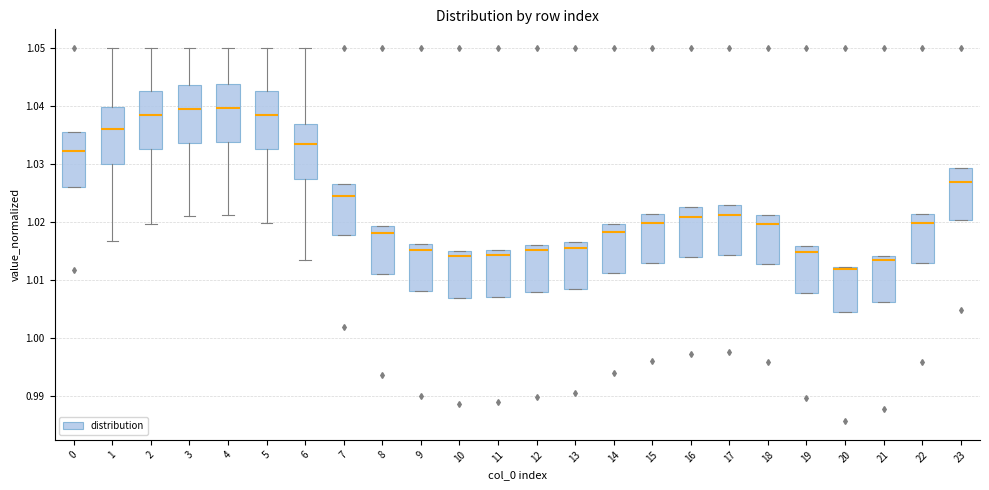

Reading left to right, read every box against the y-axis: the position of its median line, the range the box covers, and the ends of its whiskers. The values are not printed on the chart, so give them approximately, as read against the axis.

0: median 1.032, box 1.026 to 1.035, whiskers 1.026 to 1.035
1: median 1.036, box 1.030 to 1.040, whiskers 1.017 to 1.050
2: median 1.038, box 1.033 to 1.043, whiskers 1.020 to 1.050
3: median 1.039, box 1.034 to 1.044, whiskers 1.021 to 1.050
4: median 1.040, box 1.034 to 1.044, whiskers 1.021 to 1.050
5: median 1.038, box 1.033 to 1.043, whiskers 1.020 to 1.050
6: median 1.034, box 1.027 to 1.037, whiskers 1.013 to 1.050
7: median 1.024, box 1.018 to 1.027, whiskers 1.018 to 1.027
8: median 1.018, box 1.011 to 1.019, whiskers 1.011 to 1.019
9: median 1.015, box 1.008 to 1.016, whiskers 1.008 to 1.016
10: median 1.014, box 1.007 to 1.015, whiskers 1.007 to 1.015
11: median 1.014, box 1.007 to 1.015, whiskers 1.007 to 1.015
12: median 1.015, box 1.008 to 1.016, whiskers 1.008 to 1.016
13: median 1.016, box 1.008 to 1.017, whiskers 1.008 to 1.017
14: median 1.018, box 1.011 to 1.020, whiskers 1.011 to 1.020
15: median 1.020, box 1.013 to 1.021, whiskers 1.013 to 1.021
16: median 1.021, box 1.014 to 1.022, whiskers 1.014 to 1.022
17: median 1.021, box 1.014 to 1.023, whiskers 1.014 to 1.023
18: median 1.020, box 1.013 to 1.021, whiskers 1.013 to 1.021
19: median 1.015, box 1.008 to 1.016, whiskers 1.008 to 1.016
20: median 1.012 (just below the box's upper edge), box 1.004 to 1.012, whiskers 1.004 to 1.012
21: median 1.013, box 1.006 to 1.014, whiskers 1.006 to 1.014
22: median 1.020, box 1.013 to 1.021, whiskers 1.013 to 1.021
23: median 1.027, box 1.020 to 1.029, whiskers 1.020 to 1.029